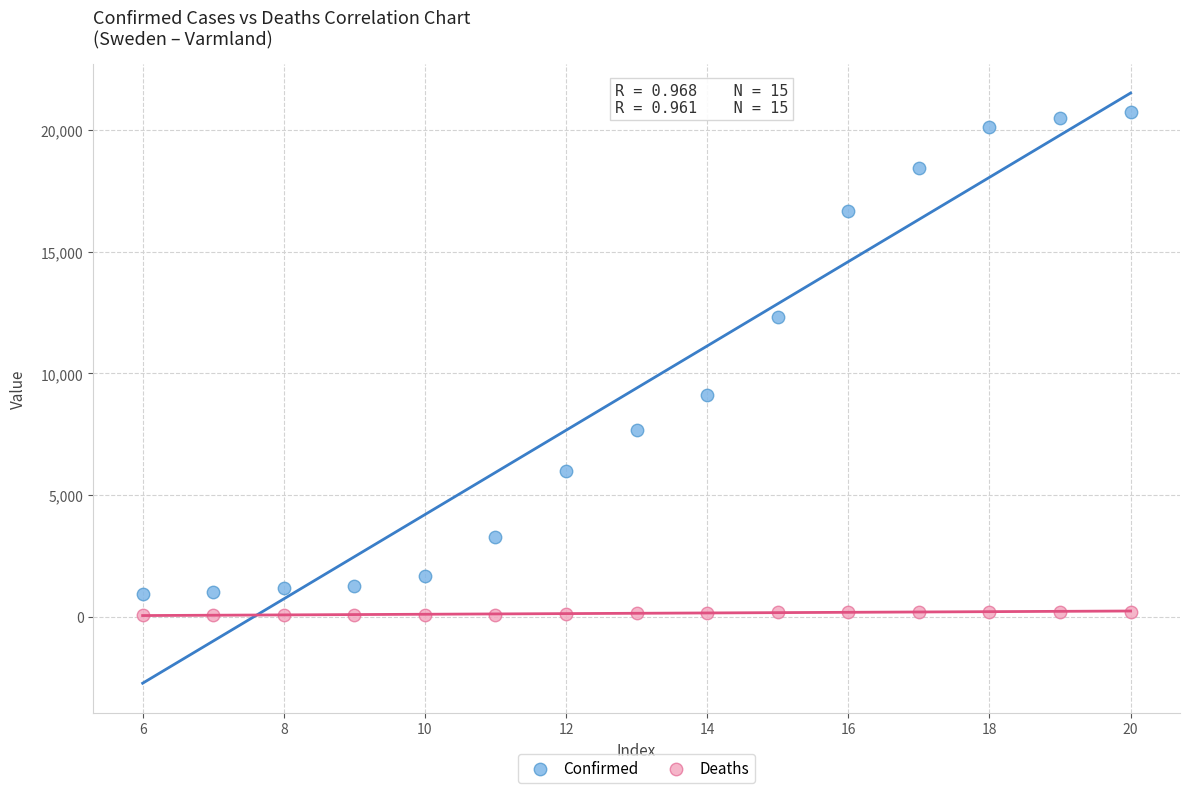

Which series contains the lowest Y value?

Deaths